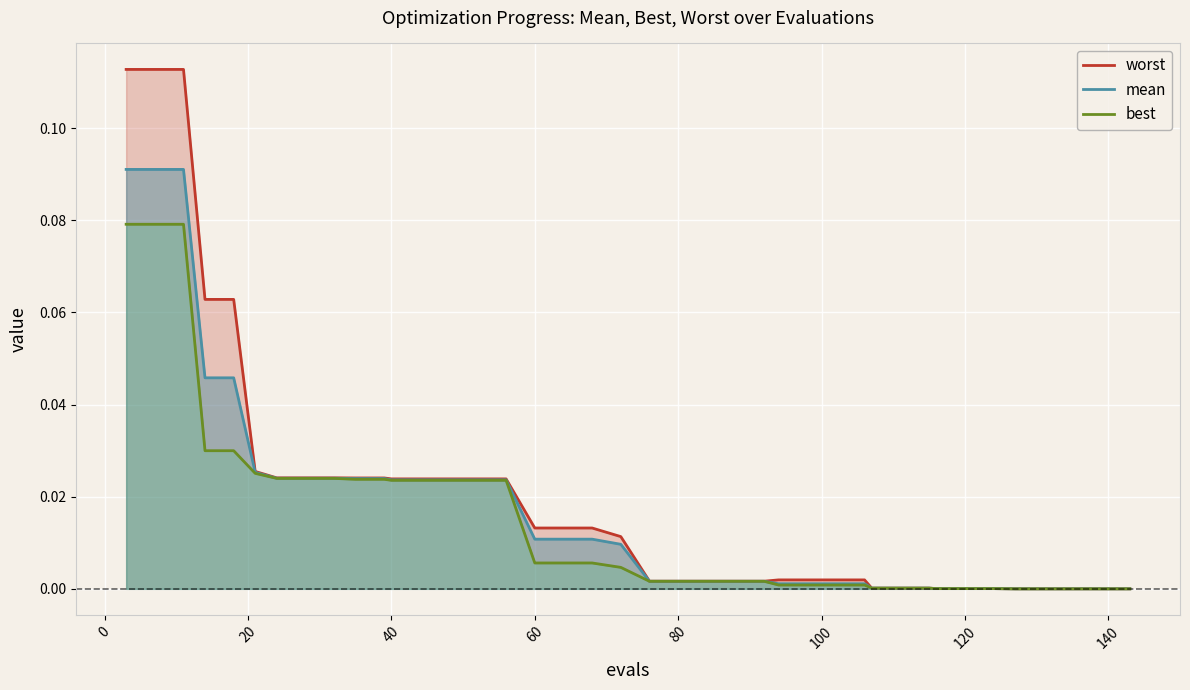

At how many categories does at least one series exceed 0?

40